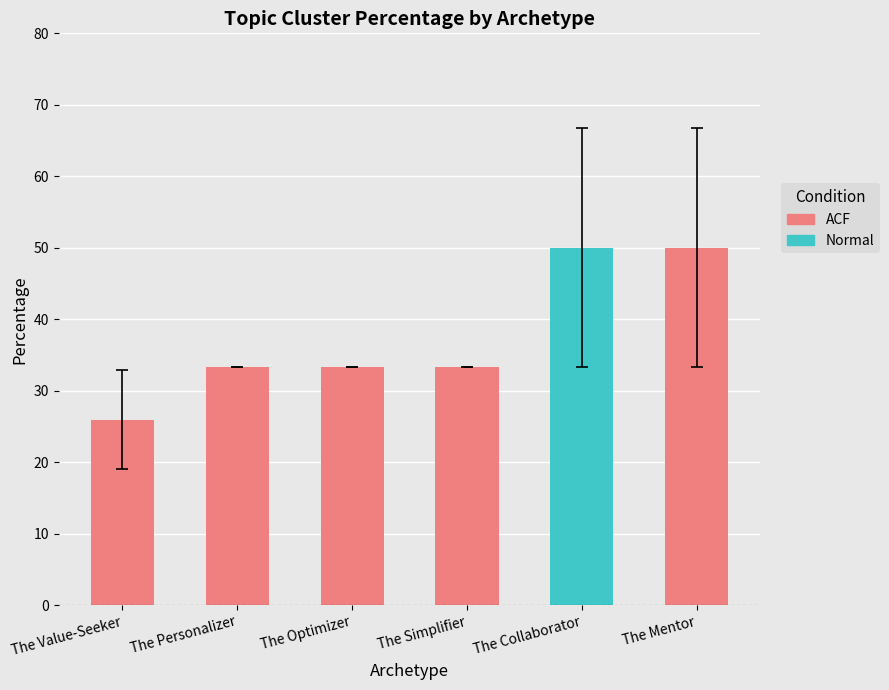

Reading left to right, what are all the values shown in this chart?

25.9	33.3	33.3	33.3	50.0	50.0